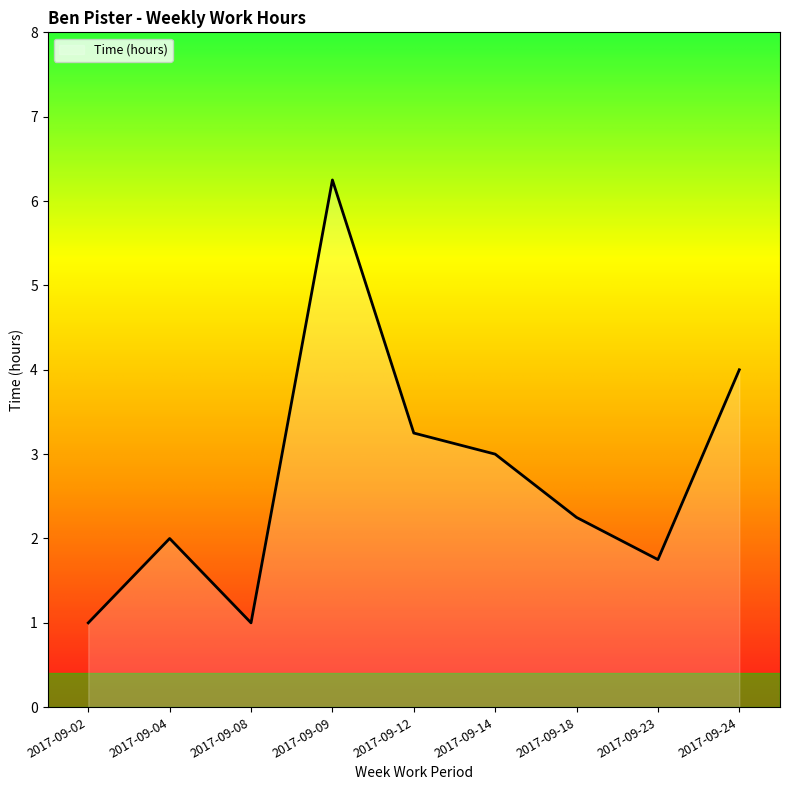

What is the difference between the values at 2017-09-23 and 2017-09-09?

4.5